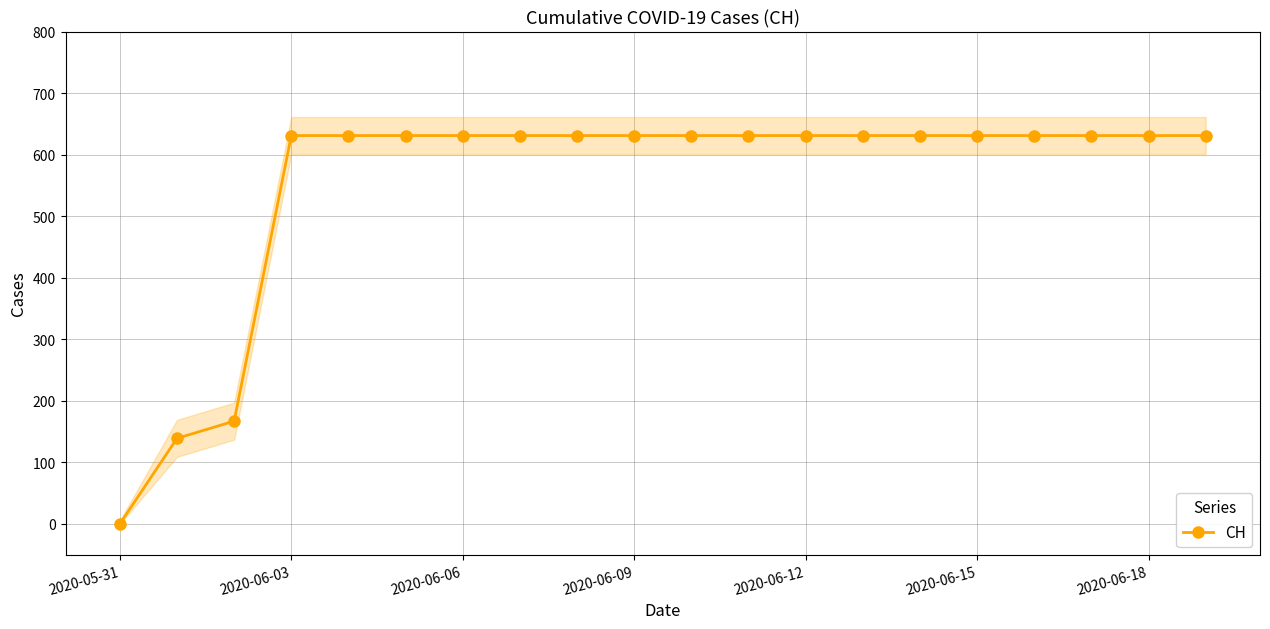

The CH series shows 0 at 2020-05-31. True or false?

True